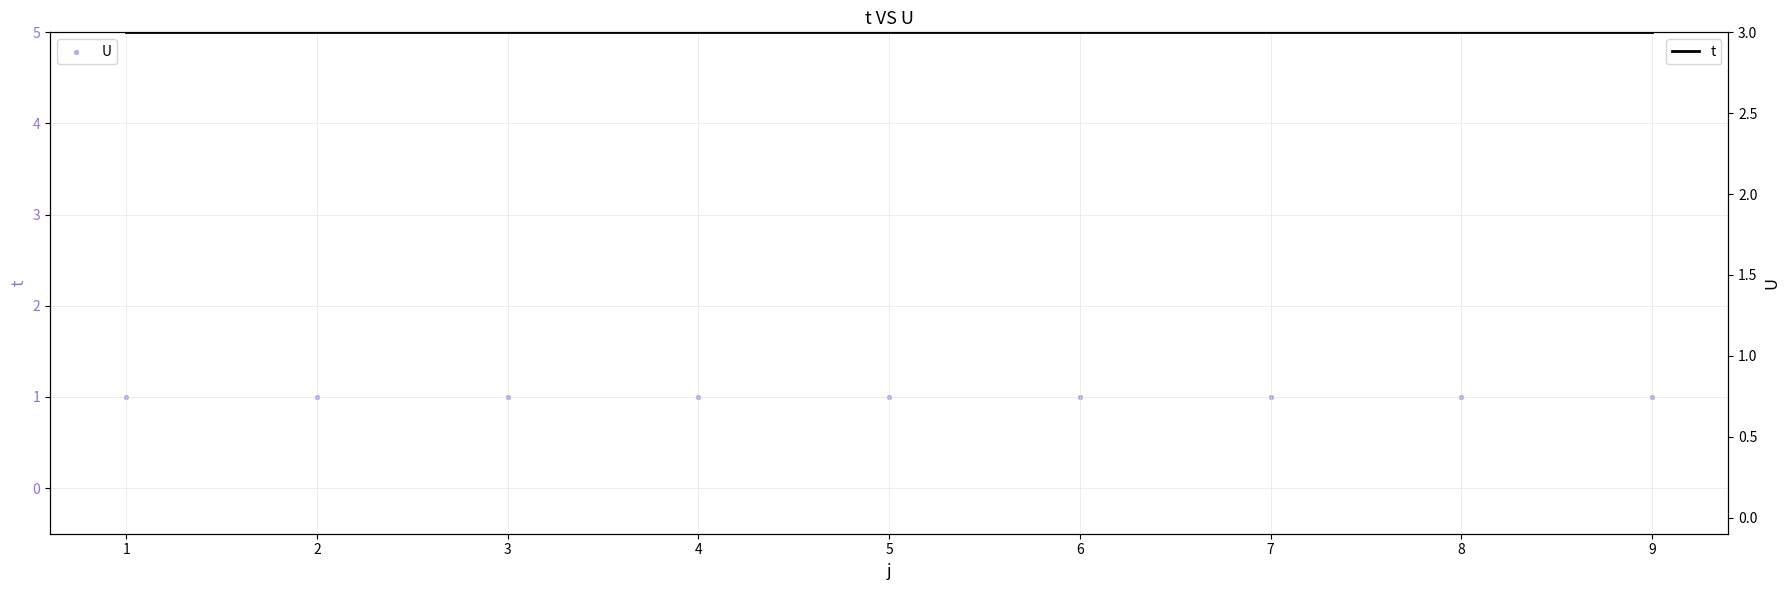

Which series reaches the maximum Y coordinate?

t